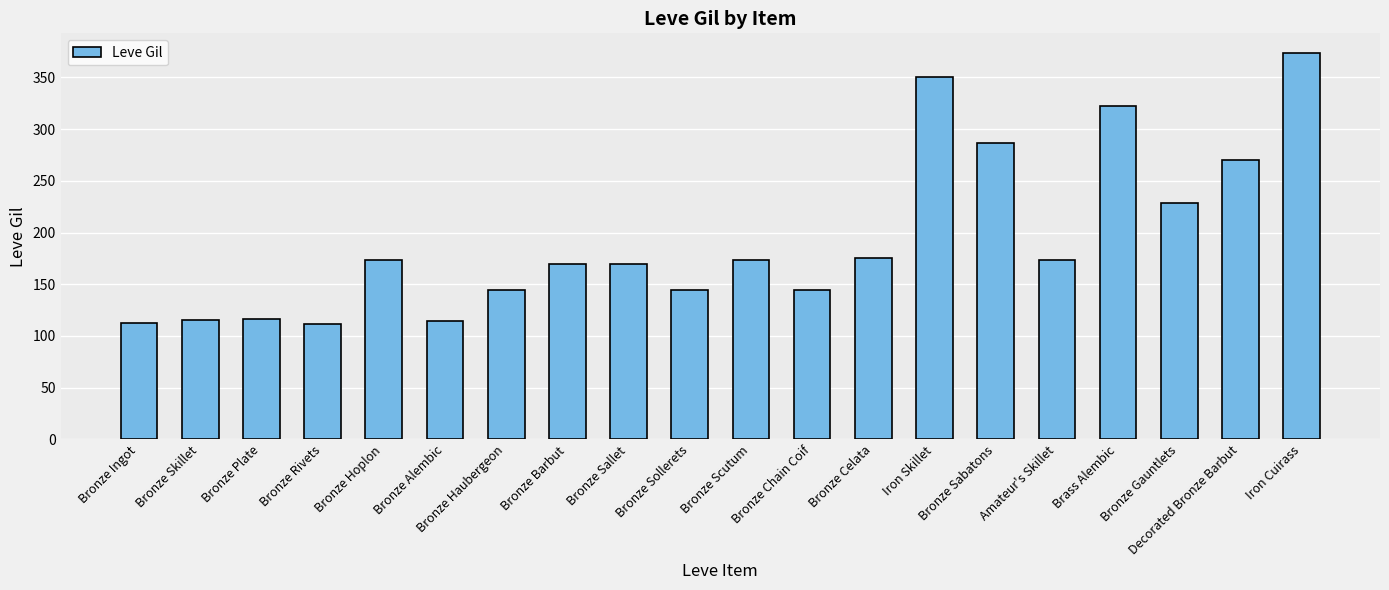

True or false: the data shows 144 at Bronze Chain Coif.

True